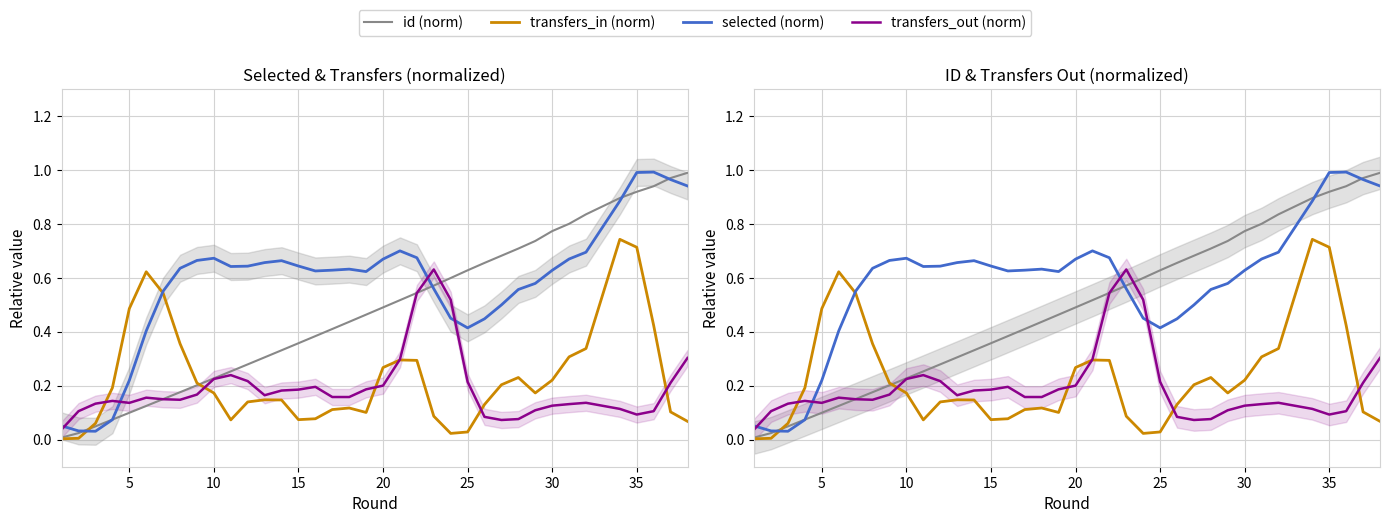

Reading right to left, what are all the values shown in this chart?

id (norm): 1.0	1.0	0.9	0.9	0.9	0.9	0.8	0.8	0.8	0.7	0.7	0.7	0.7	0.6	0.6	0.6	0.5	0.5	0.5	0.5	0.4	0.4	0.4	0.4	0.3	0.3	0.3	0.3	0.2	0.2	0.2	0.2	0.1	0.1	0.1	0.0	0.0	0.0
transfers_in (norm): 0.1	0.1	0.4	0.7	0.7	0.5	0.3	0.3	0.2	0.2	0.2	0.2	0.1	0.0	0.0	0.1	0.3	0.3	0.3	0.1	0.1	0.1	0.1	0.1	0.1	0.1	0.1	0.1	0.2	0.2	0.4	0.5	0.6	0.5	0.2	0.1	0.0	0.0
selected (norm): 0.9	1.0	1.0	1.0	0.9	0.8	0.7	0.7	0.6	0.6	0.6	0.5	0.4	0.4	0.5	0.6	0.7	0.7	0.7	0.6	0.6	0.6	0.6	0.6	0.7	0.7	0.6	0.6	0.7	0.7	0.6	0.6	0.4	0.2	0.1	0.0	0.0	0.1
transfers_out (norm): 0.3	0.2	0.1	0.1	0.1	0.1	0.1	0.1	0.1	0.1	0.1	0.1	0.1	0.2	0.5	0.6	0.5	0.3	0.2	0.2	0.2	0.2	0.2	0.2	0.2	0.2	0.2	0.2	0.2	0.2	0.1	0.2	0.2	0.1	0.1	0.1	0.1	0.0